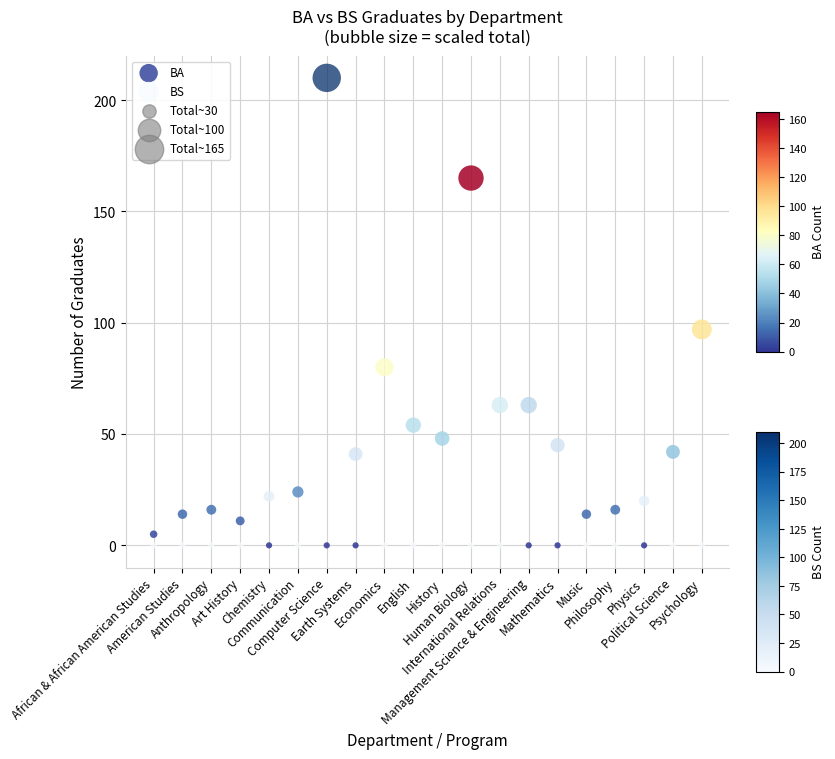

Which series has the largest Y range (max minus min)?

BS